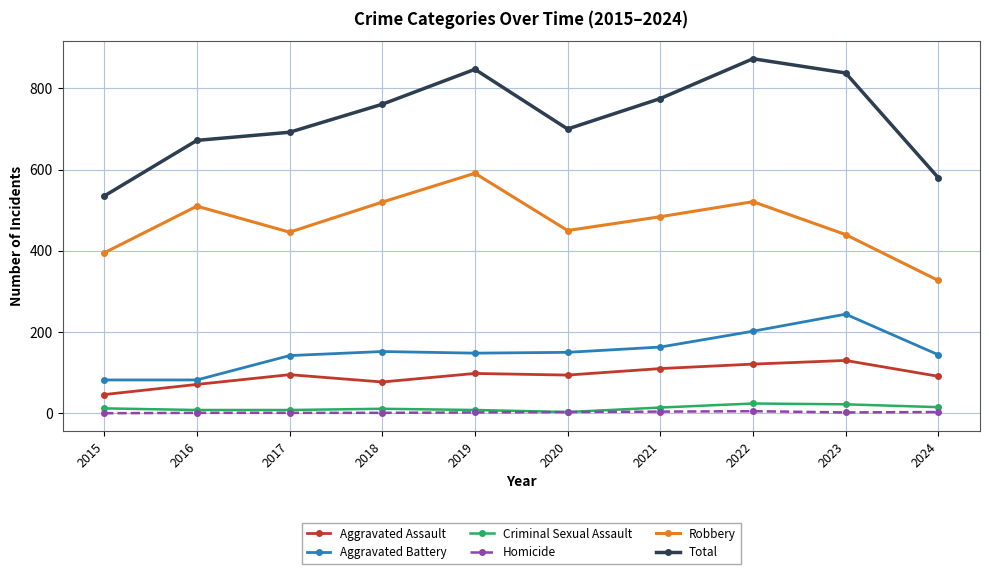

At which category is the sum across all series the highest?

2022